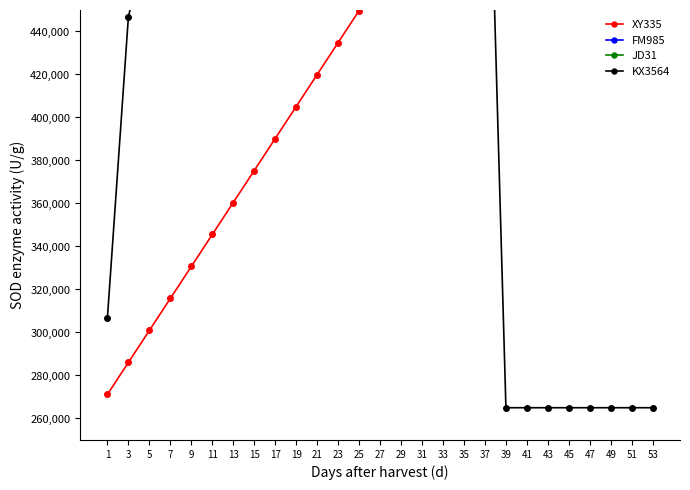

What is the difference between the FM985 values at 3 and 43?

98560